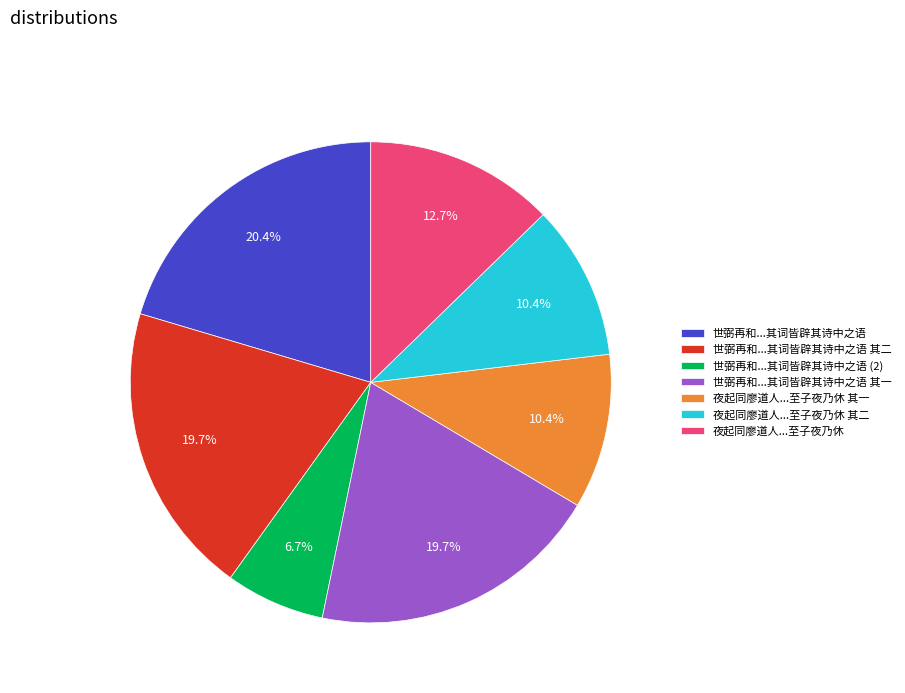

What percentage do 夜起同廖道人...至子夜乃休 其一 and 世弼再和...其词皆辟其诗中之语 其二 together represent?

30.1%